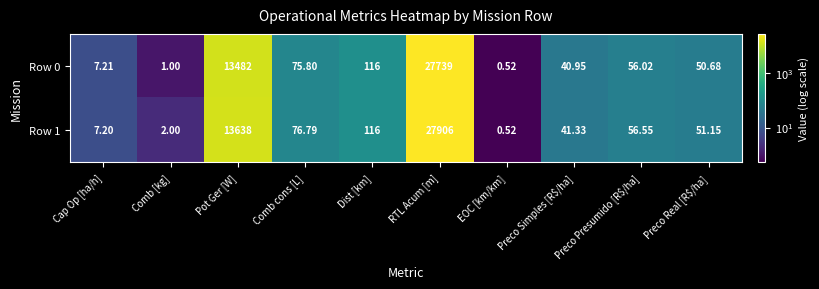

Is the value of Row 1 at Preco Simples [R$/ha] greater than the value of Row 0 at RTL Acum [m]?

No